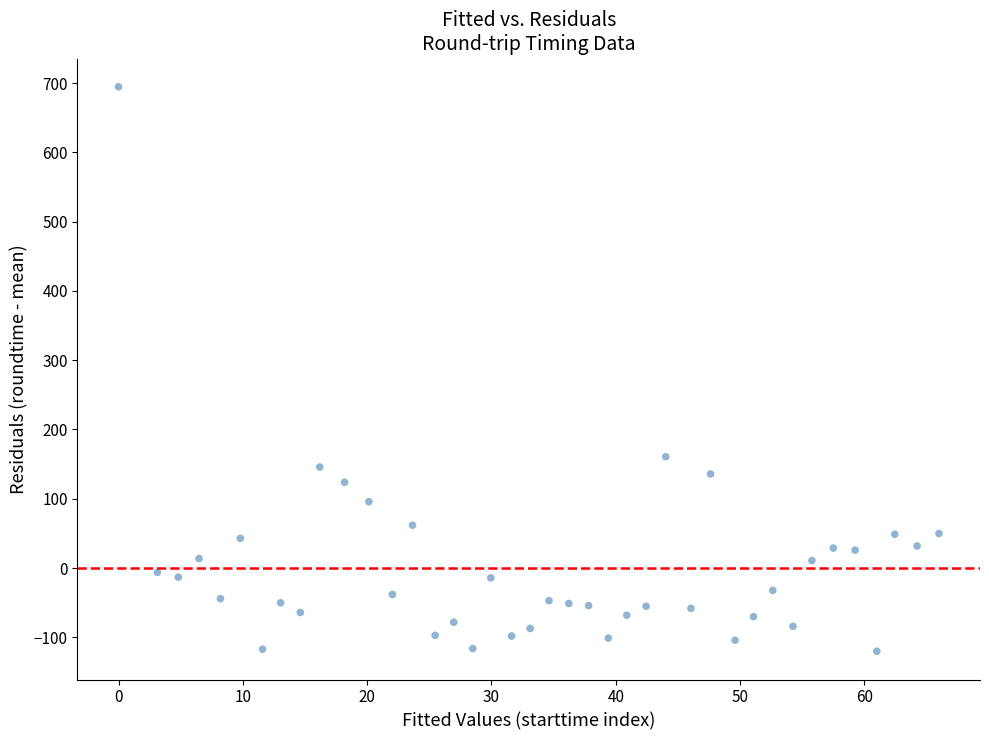

What Y value in the scatter plot is closest to 287?

160.8